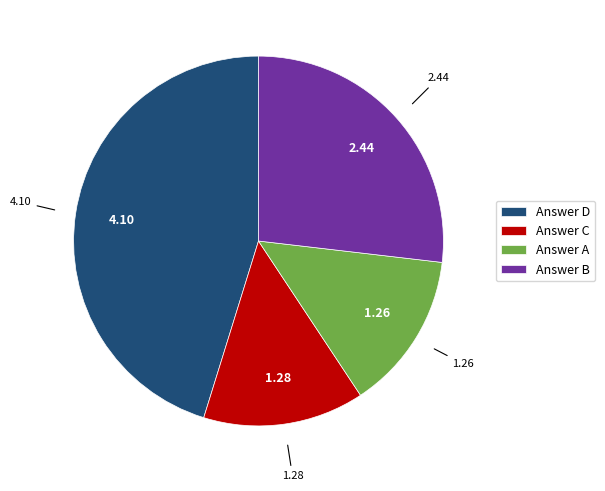

Do Answer C and Answer D together represent more than half of the pie?

Yes